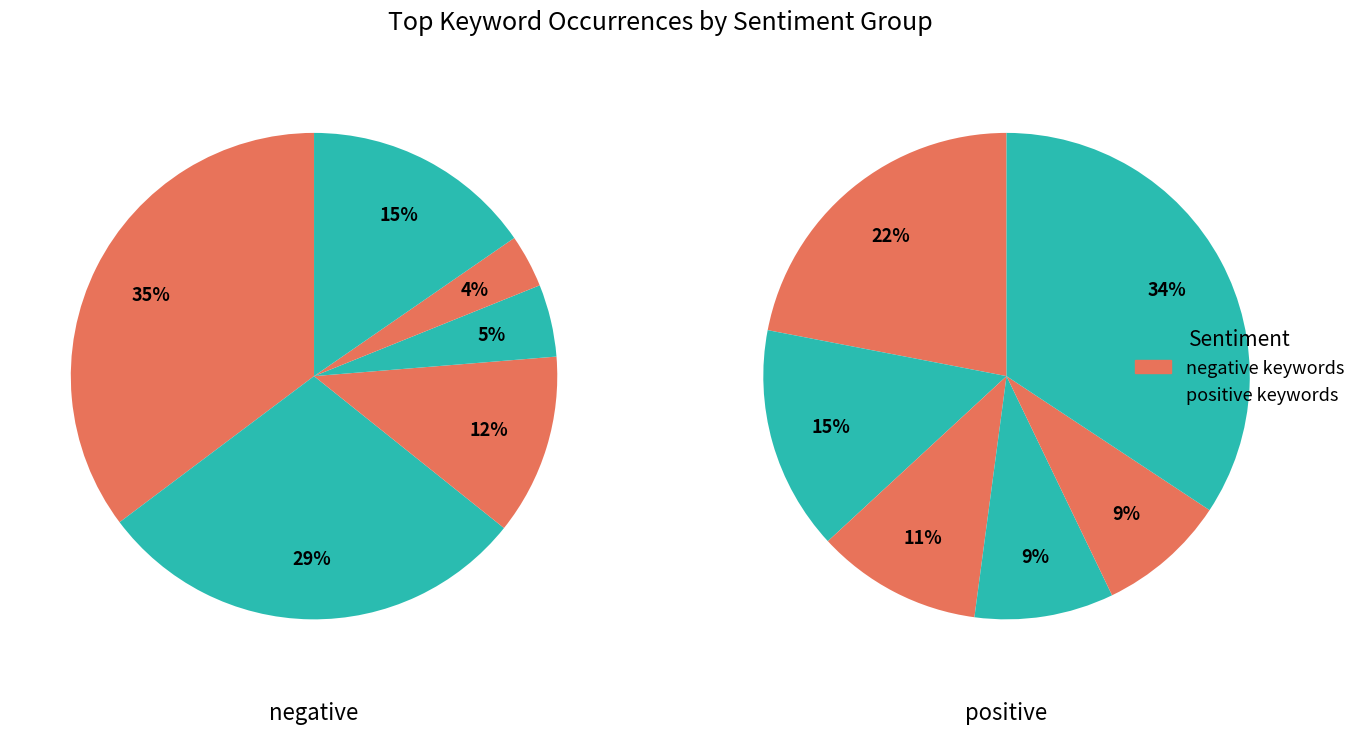

To the nearest percent, what percentage of the pie is 4?

4%